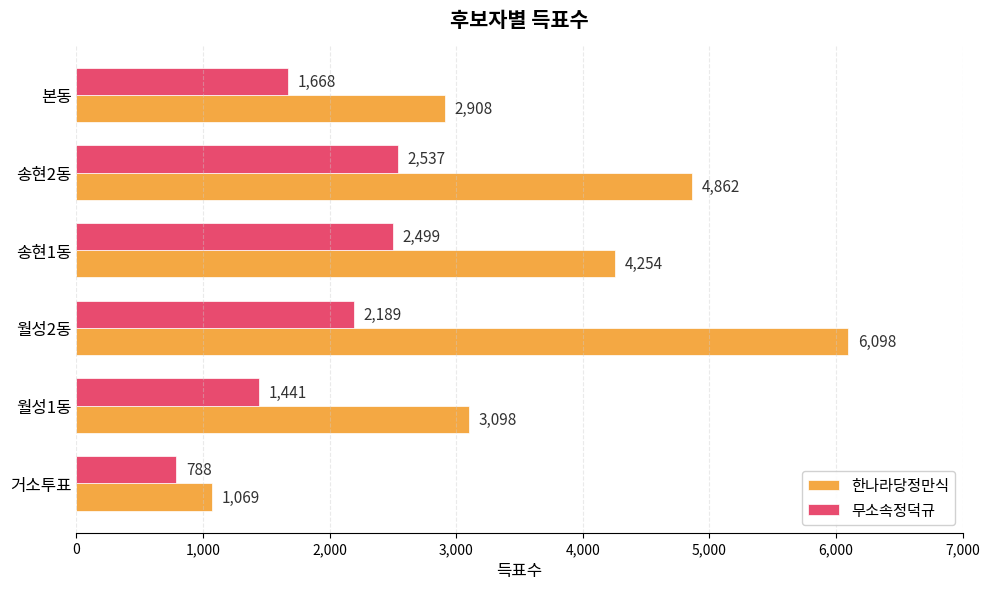

What is the difference between the highest and lowest values at 본동?

1240